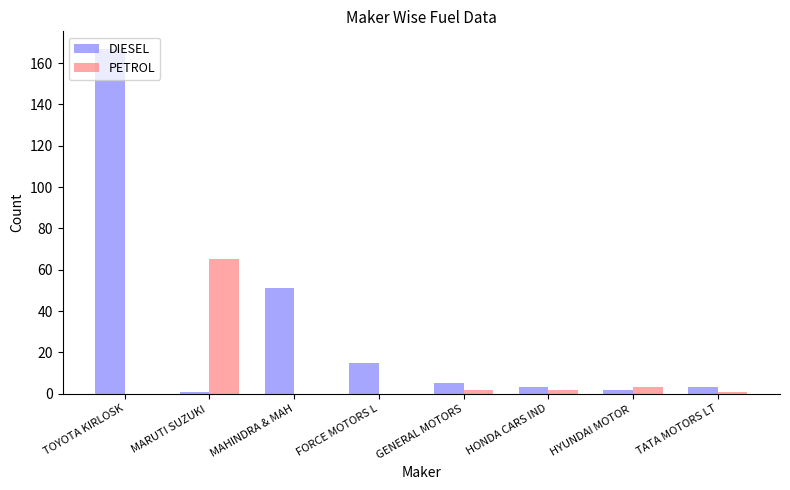

Is the value of DIESEL at MAHINDRA & MAH greater than the value of PETROL at MAHINDRA & MAH?

Yes